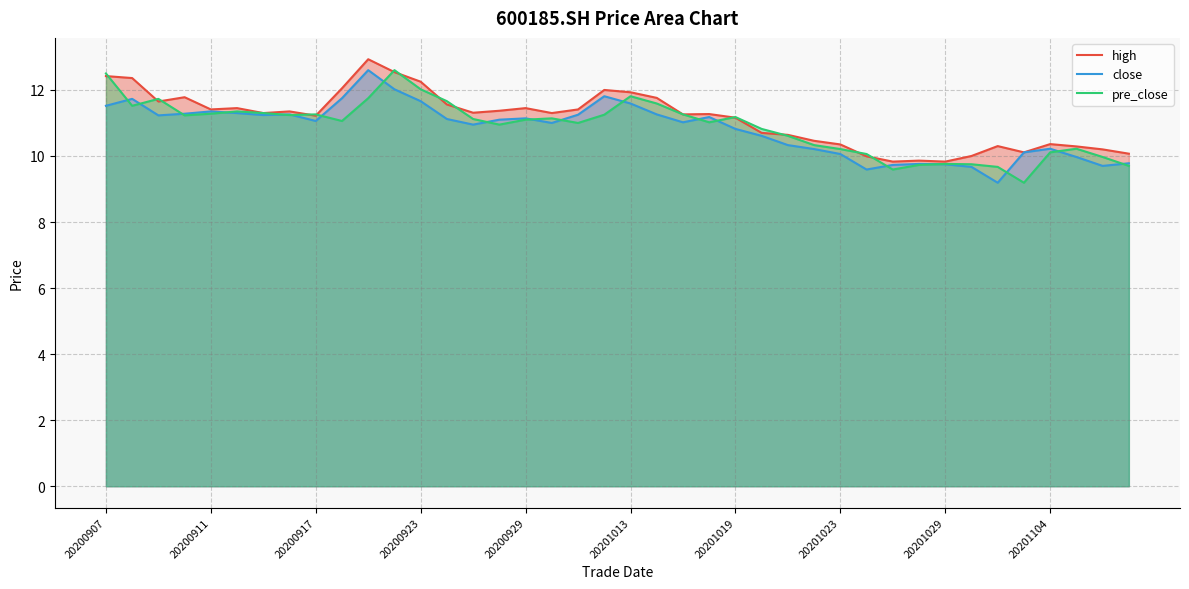

Which series has the widest spread of values?

close